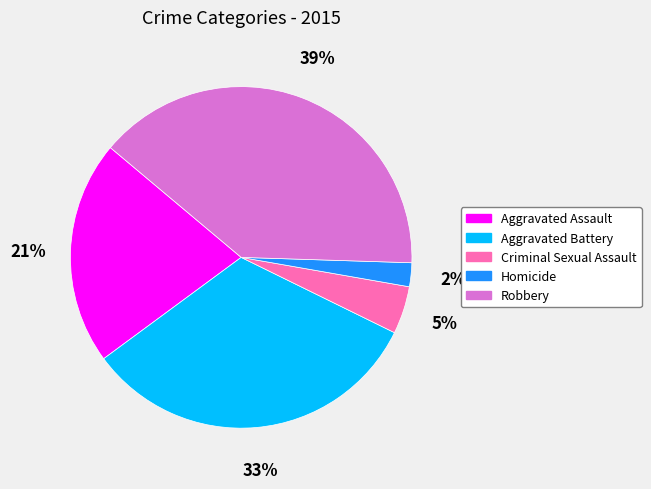

How many segments does this pie chart have?

5